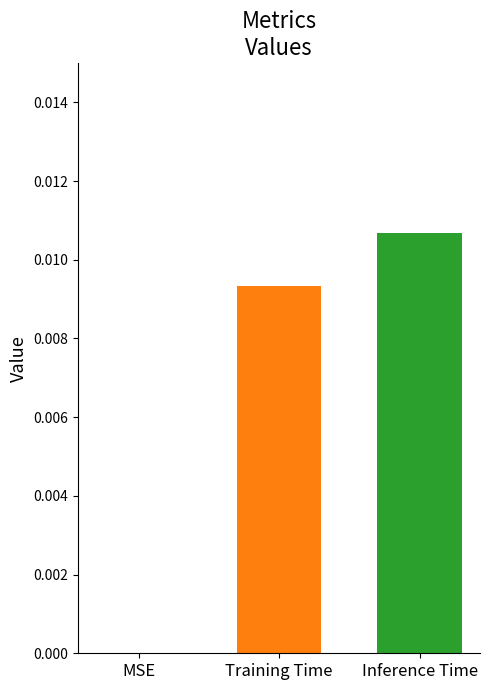

Count the number of categories in the chart.

1